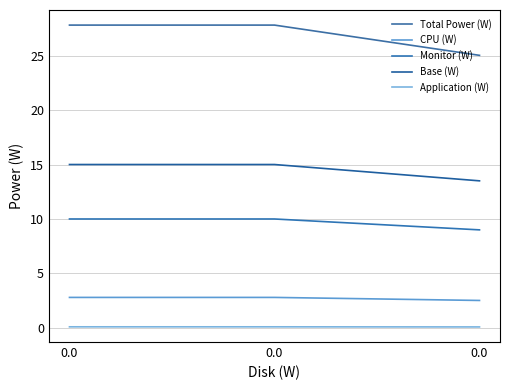

What is the sum of all Application (W) values?

0.3